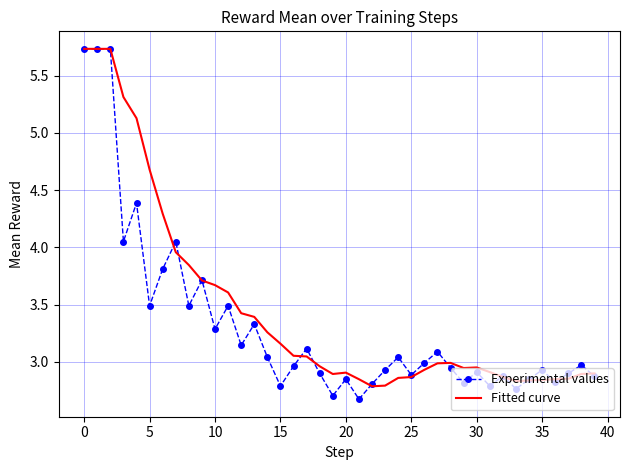

Which series has the largest total across all categories?

Fitted curve